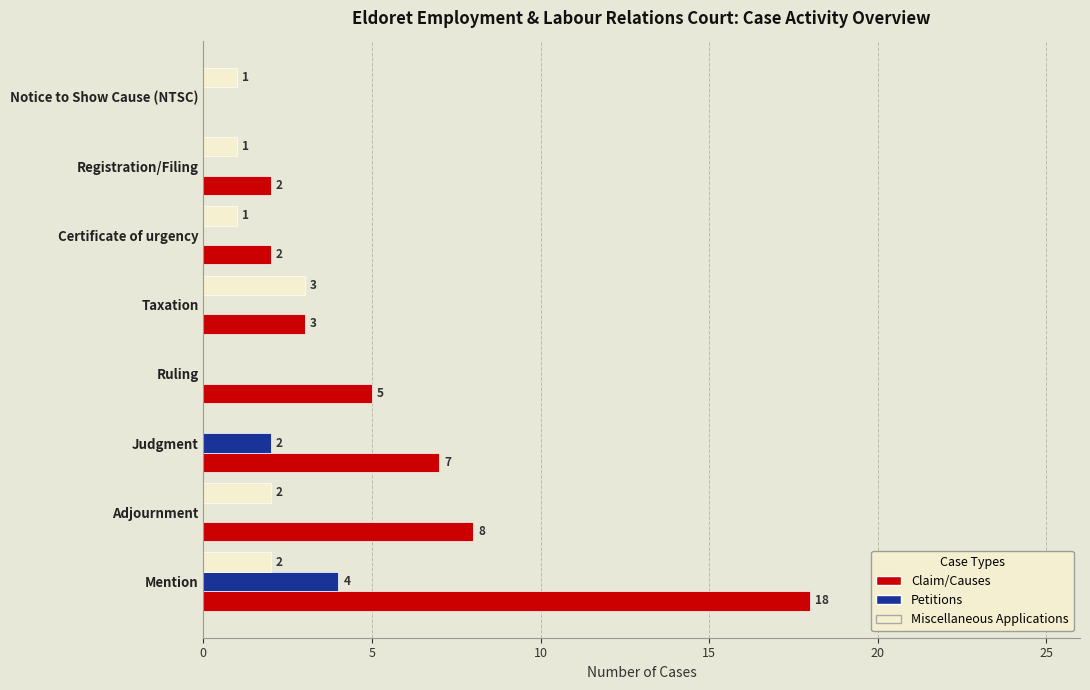

At which category is the sum across all series the highest?

Mention